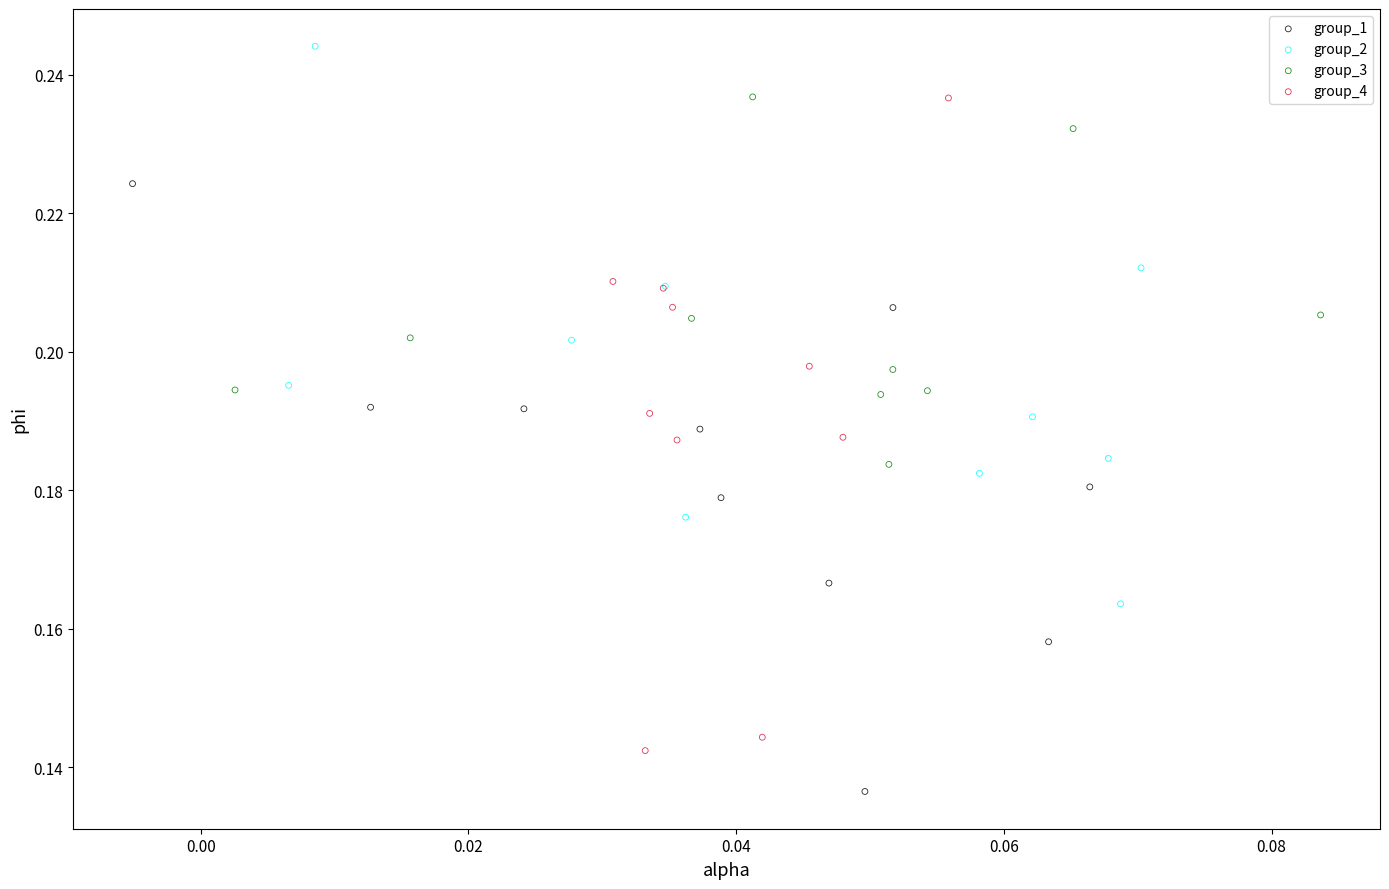

What are all the series names shown in the legend?

group_1, group_2, group_3, group_4